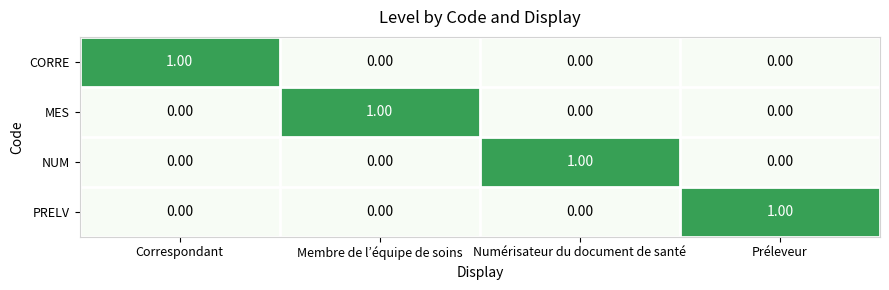

Which series changed the most between Numérisateur du document de santé and Préleveur?

NUM